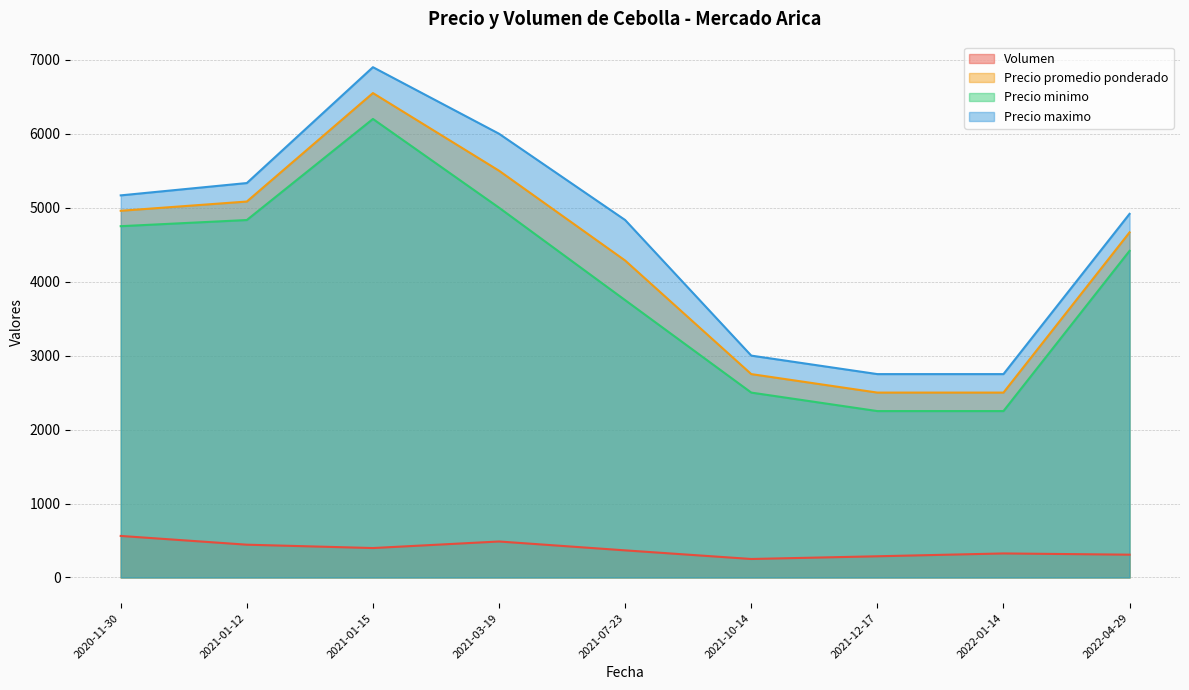

At how many categories does at least one series exceed 5033?

4